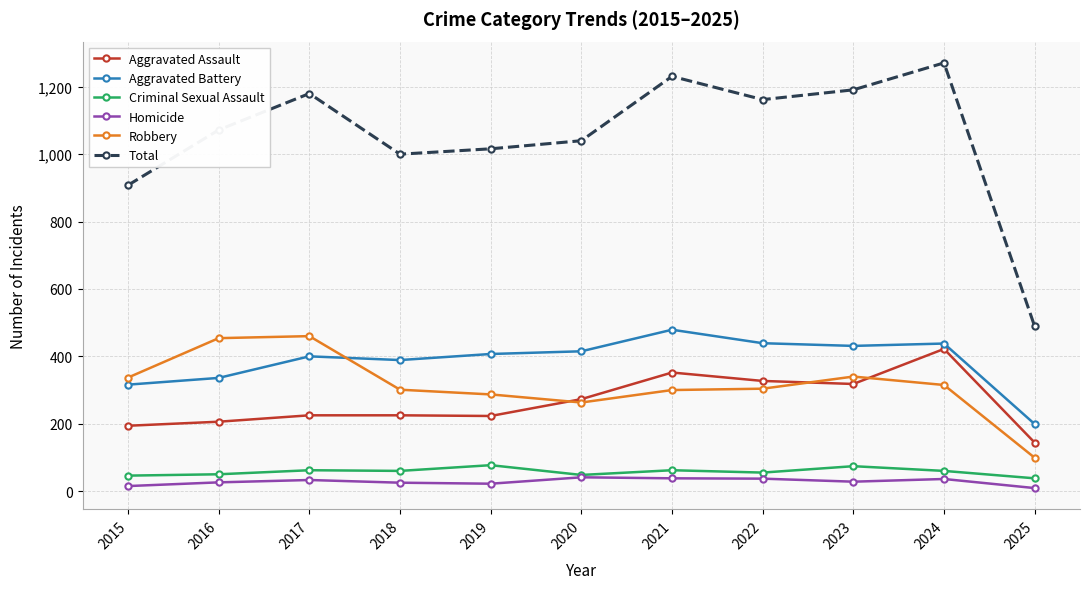

How many values in the Homicide series are below 28?

5